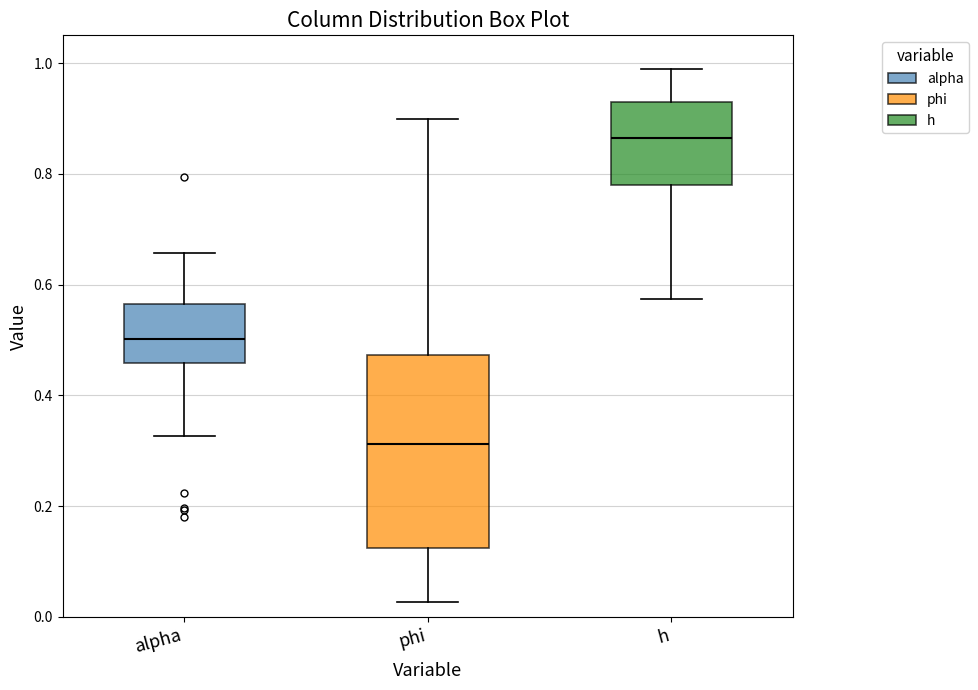

Comparing the boxes themselves (not the whiskers), which one is the tallest?

phi